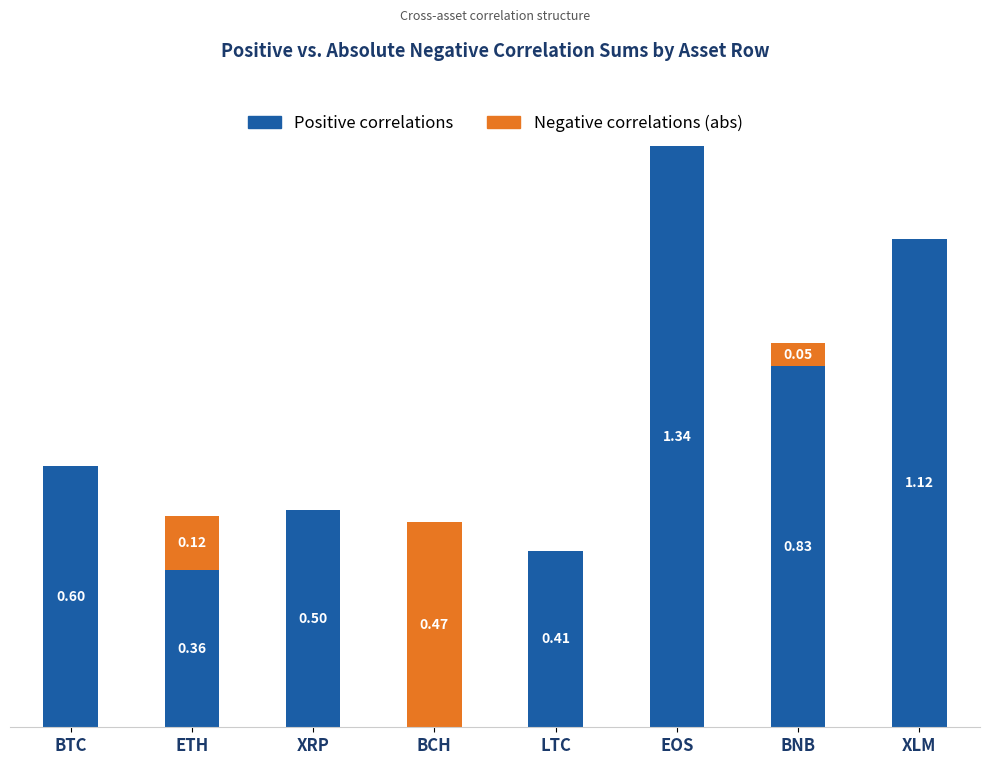

At which category is the sum across all series the highest?

EOS